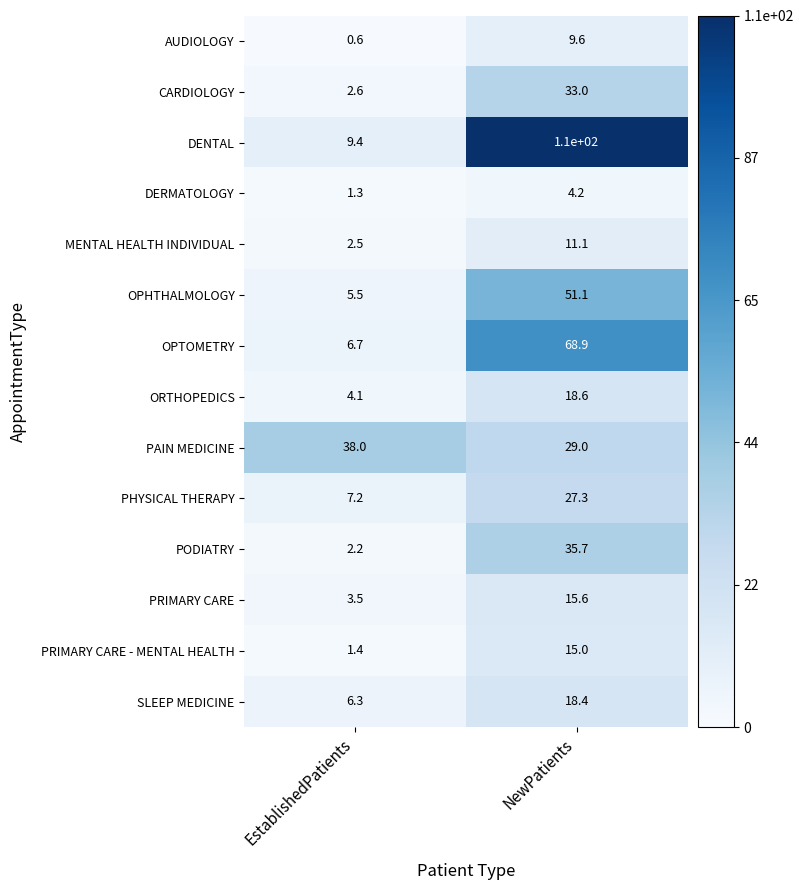

What is the sum of the PODIATRY values at EstablishedPatients and NewPatients?

37.9